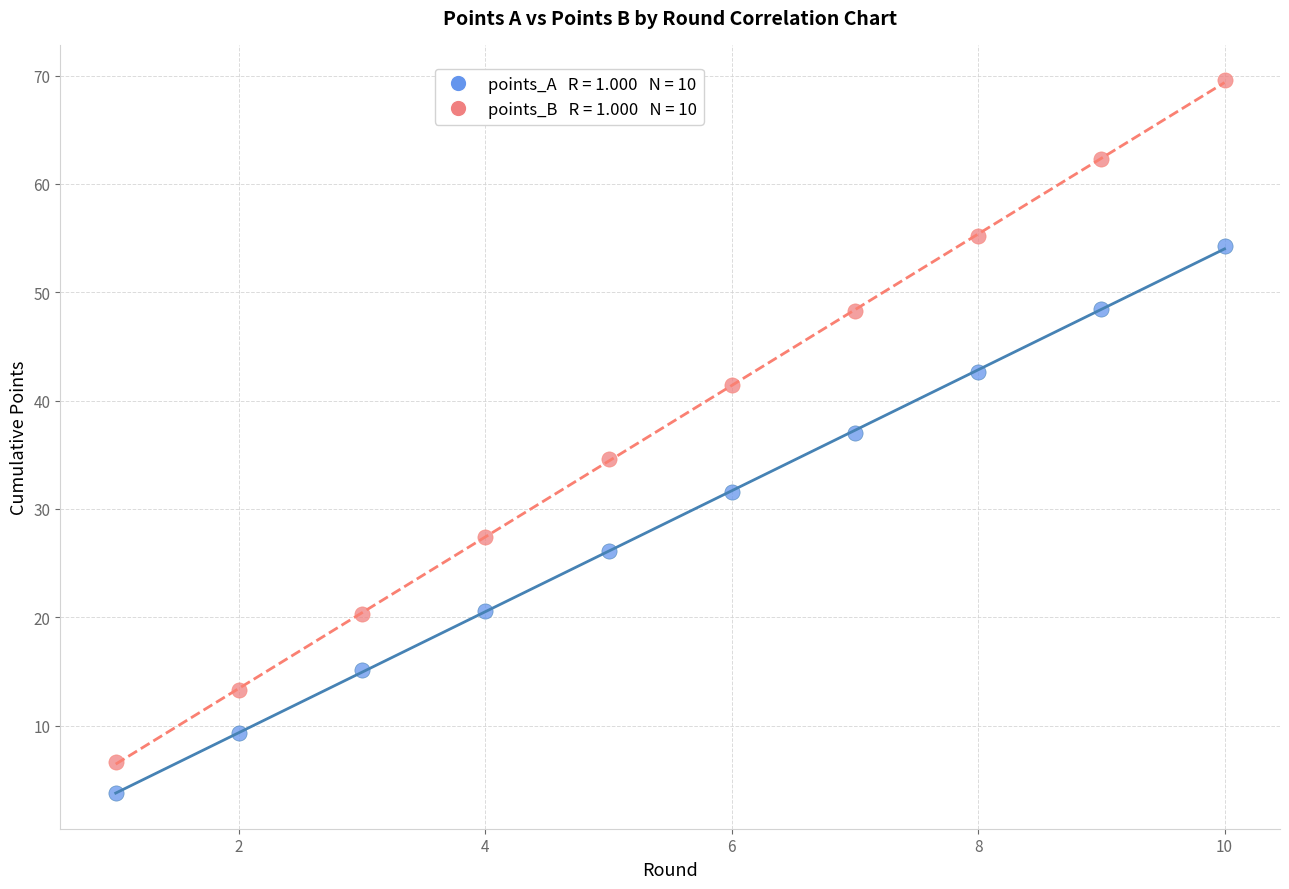

Across all data points, what is the range of Y values (max minus min)?

65.8